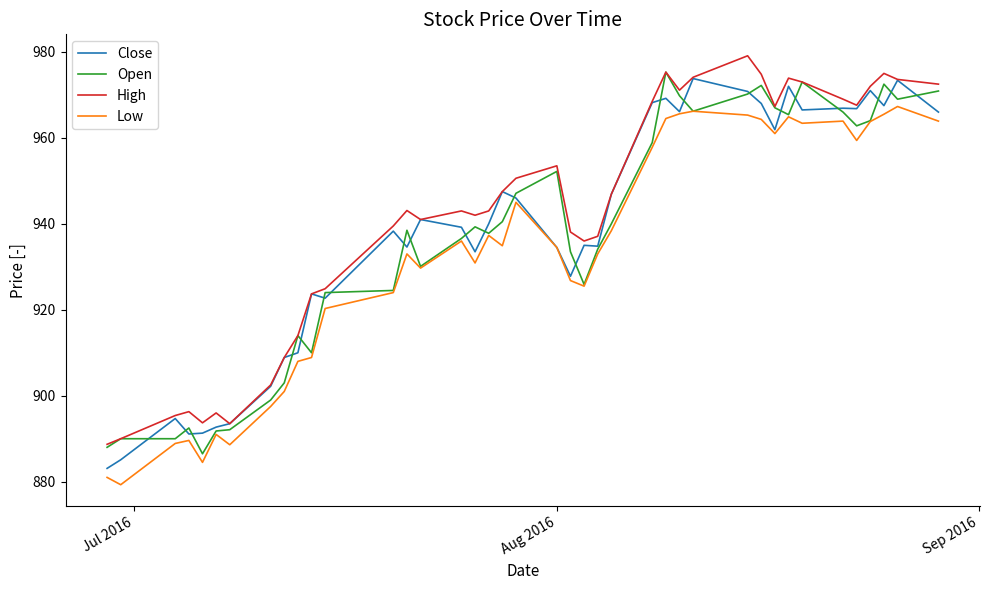

What is the difference between the maximum and minimum values in the Open series?

88.8